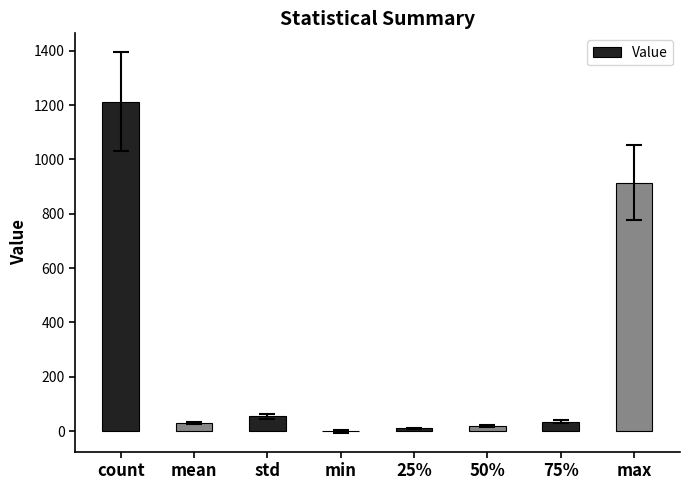

How many distinct data groups are displayed?

1